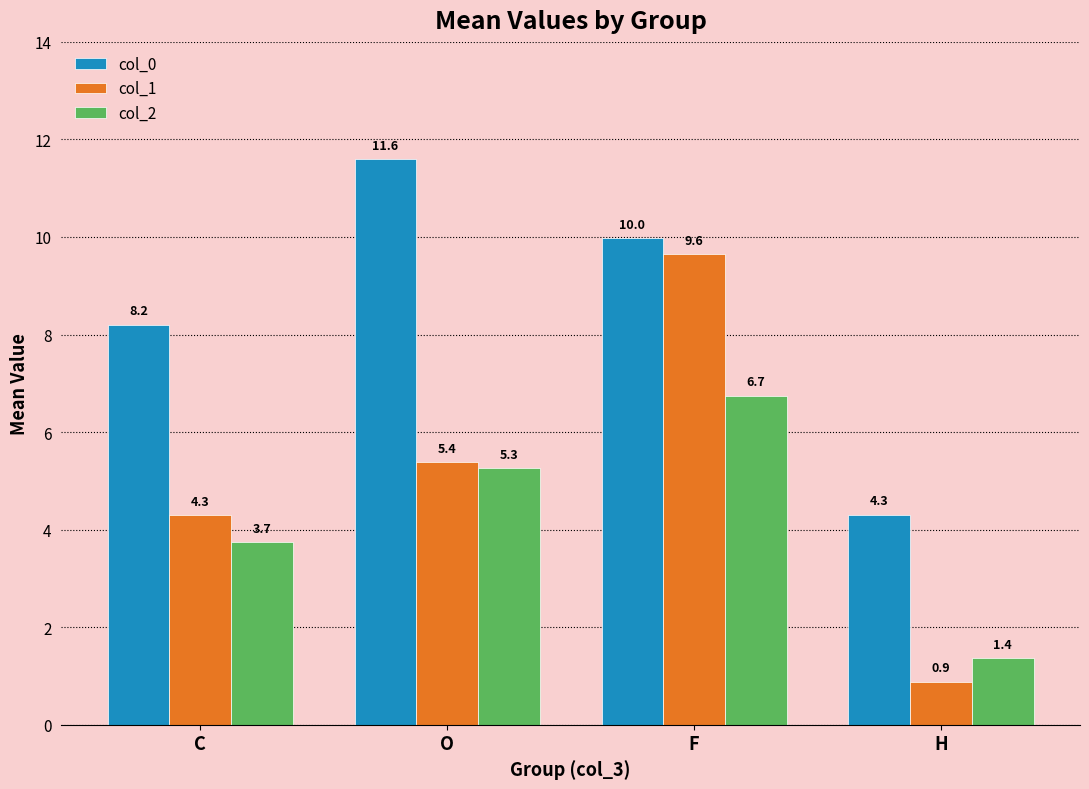

Which series has the largest range (max minus min)?

col_1